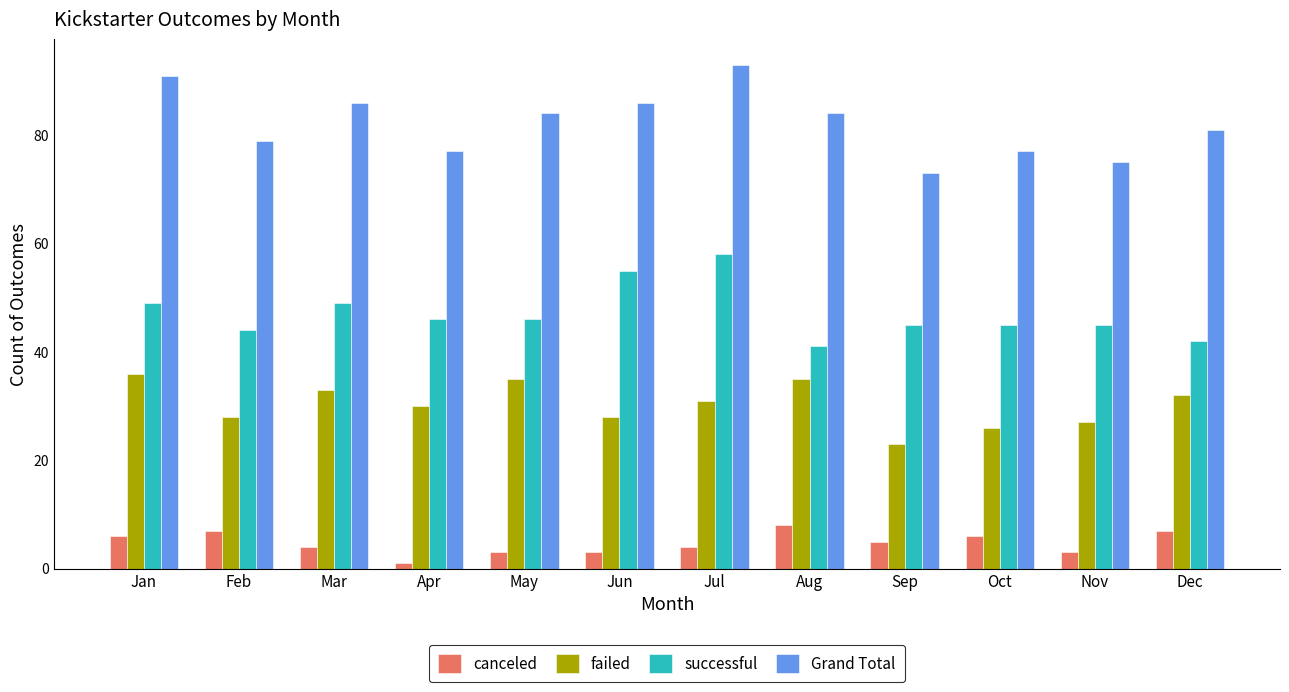

What is the difference between the second highest and second lowest values in the canceled series?

4